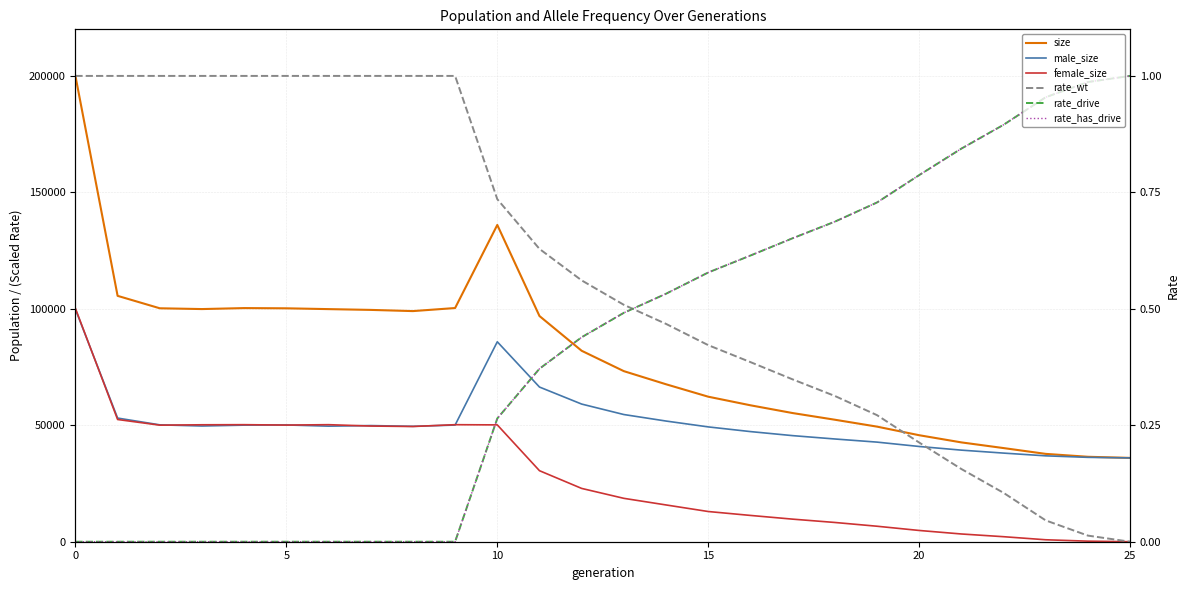

How many lines are shown in the chart?

6